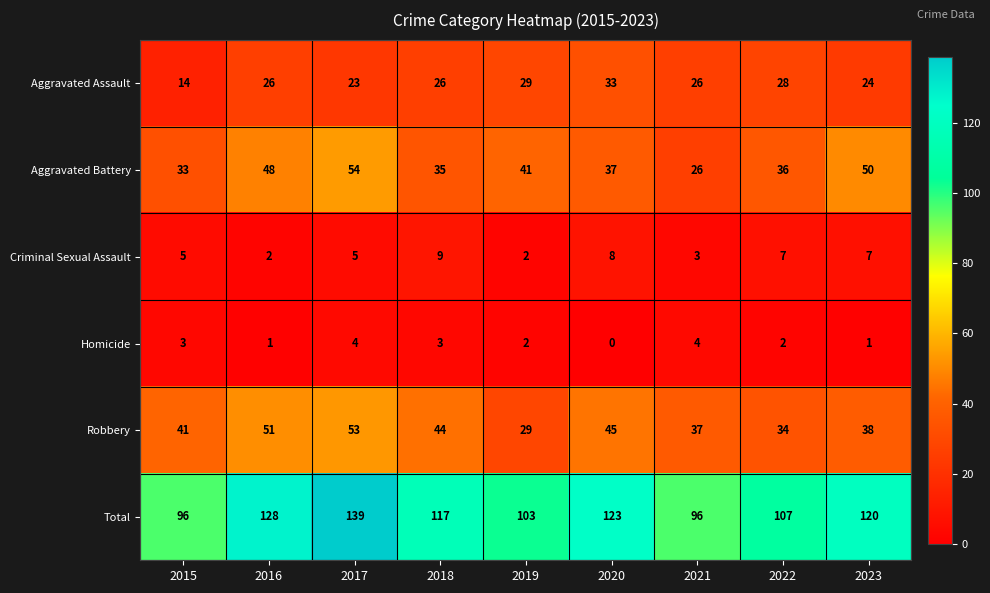

What is the highest value of the Homicide series?

4